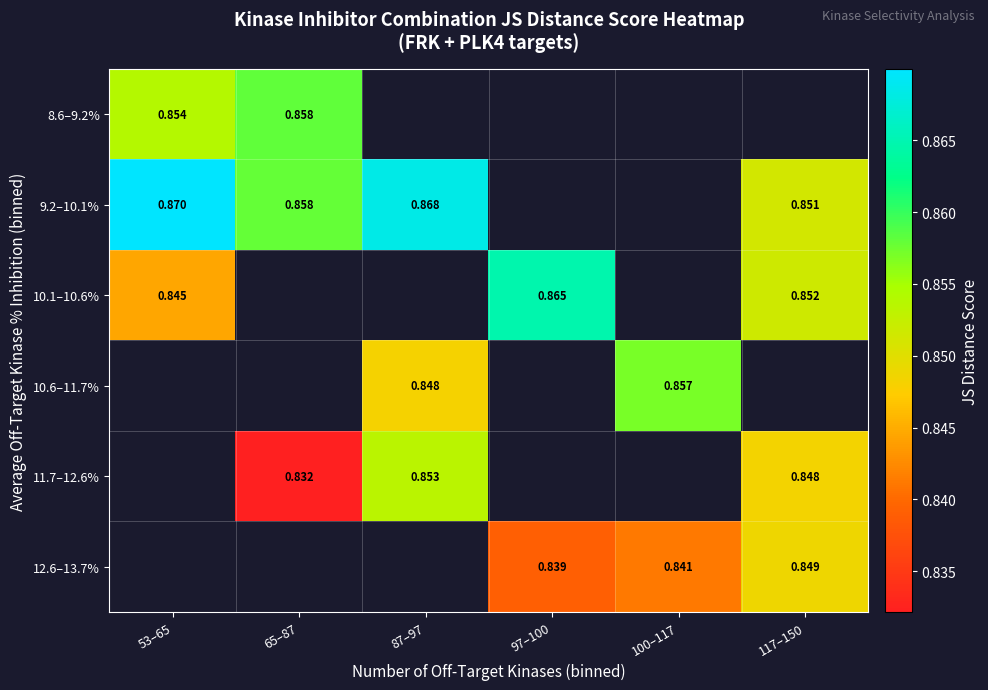

Is the value of 11.7–12.6% at 87–97 greater than the value of 10.1–10.6% at 117–150?

Yes